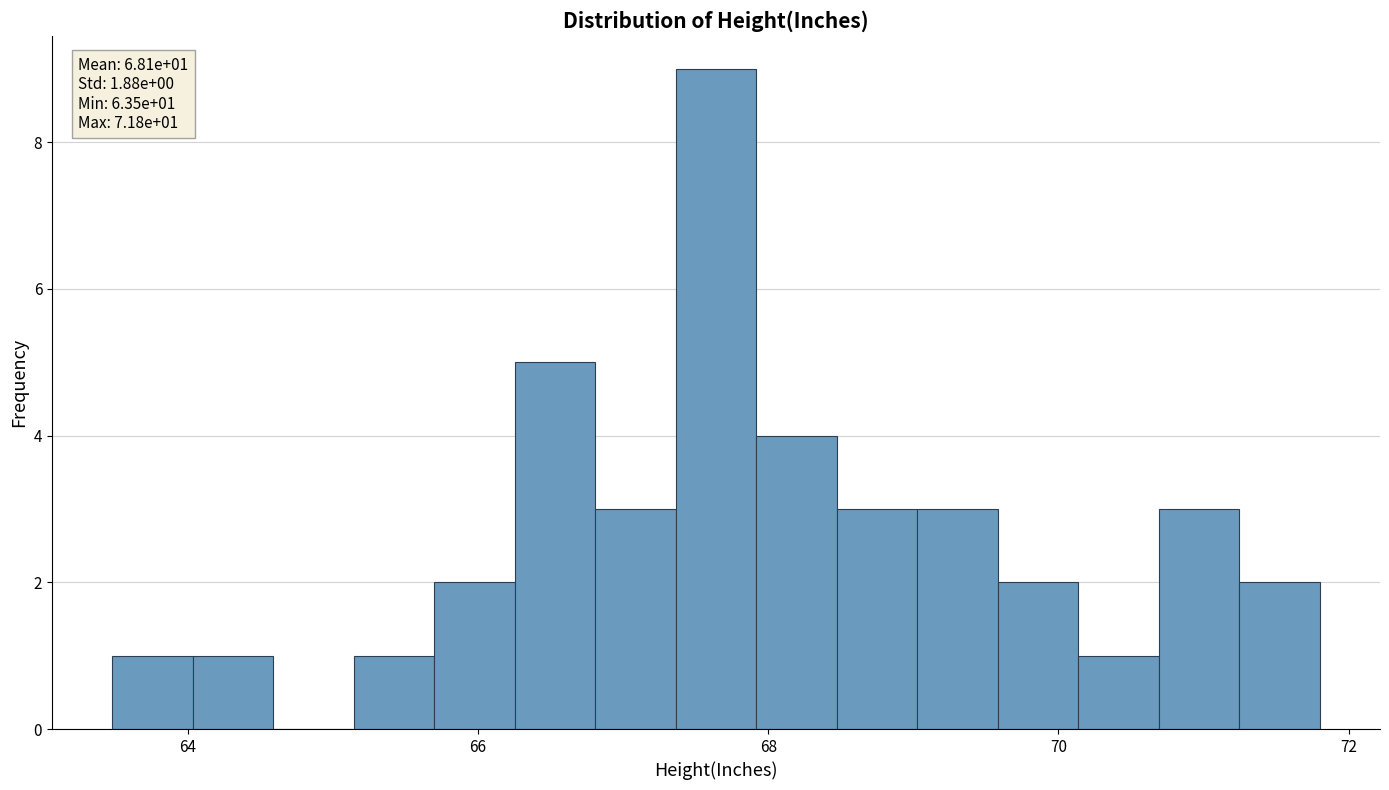

Around what value on the x-axis is the tallest bar? Give the approximate position of its centre, as read against the axis.

67.6